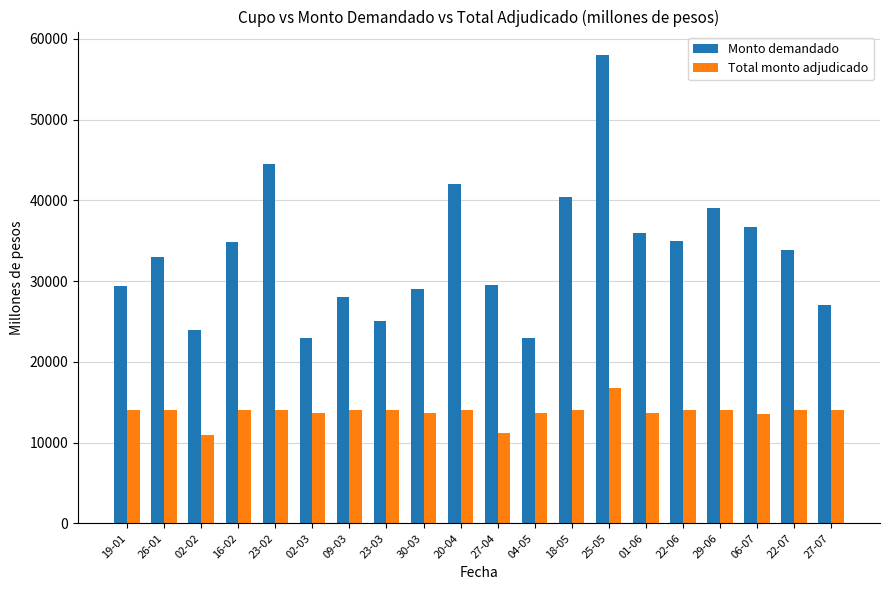

Which series has the largest range (max minus min)?

Monto demandado